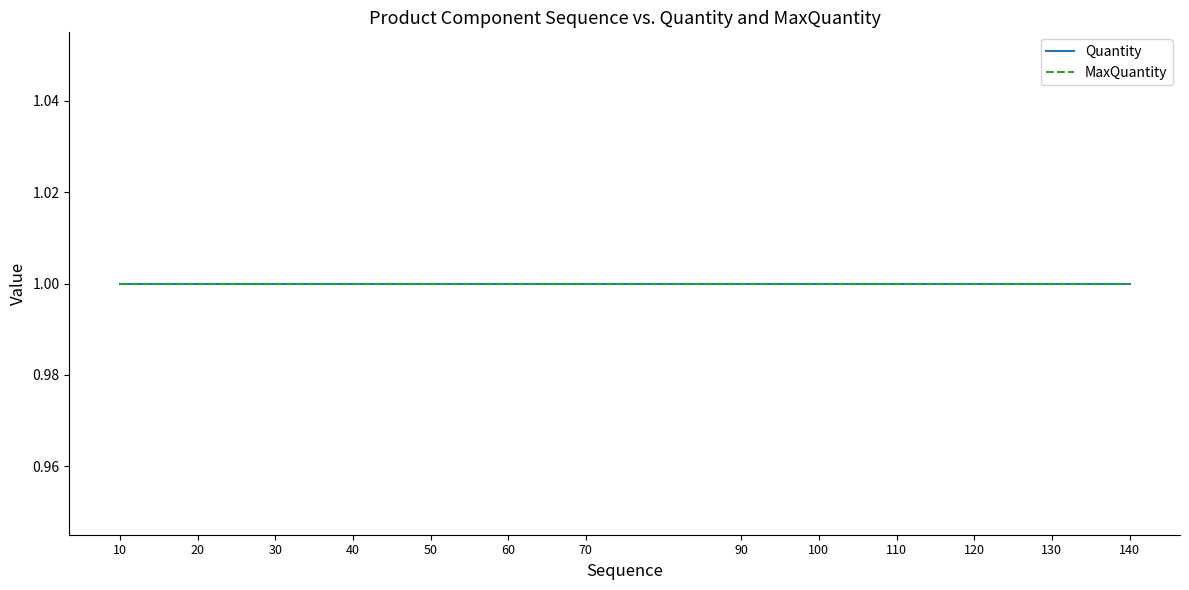

At which category is the sum across all series the highest?

140